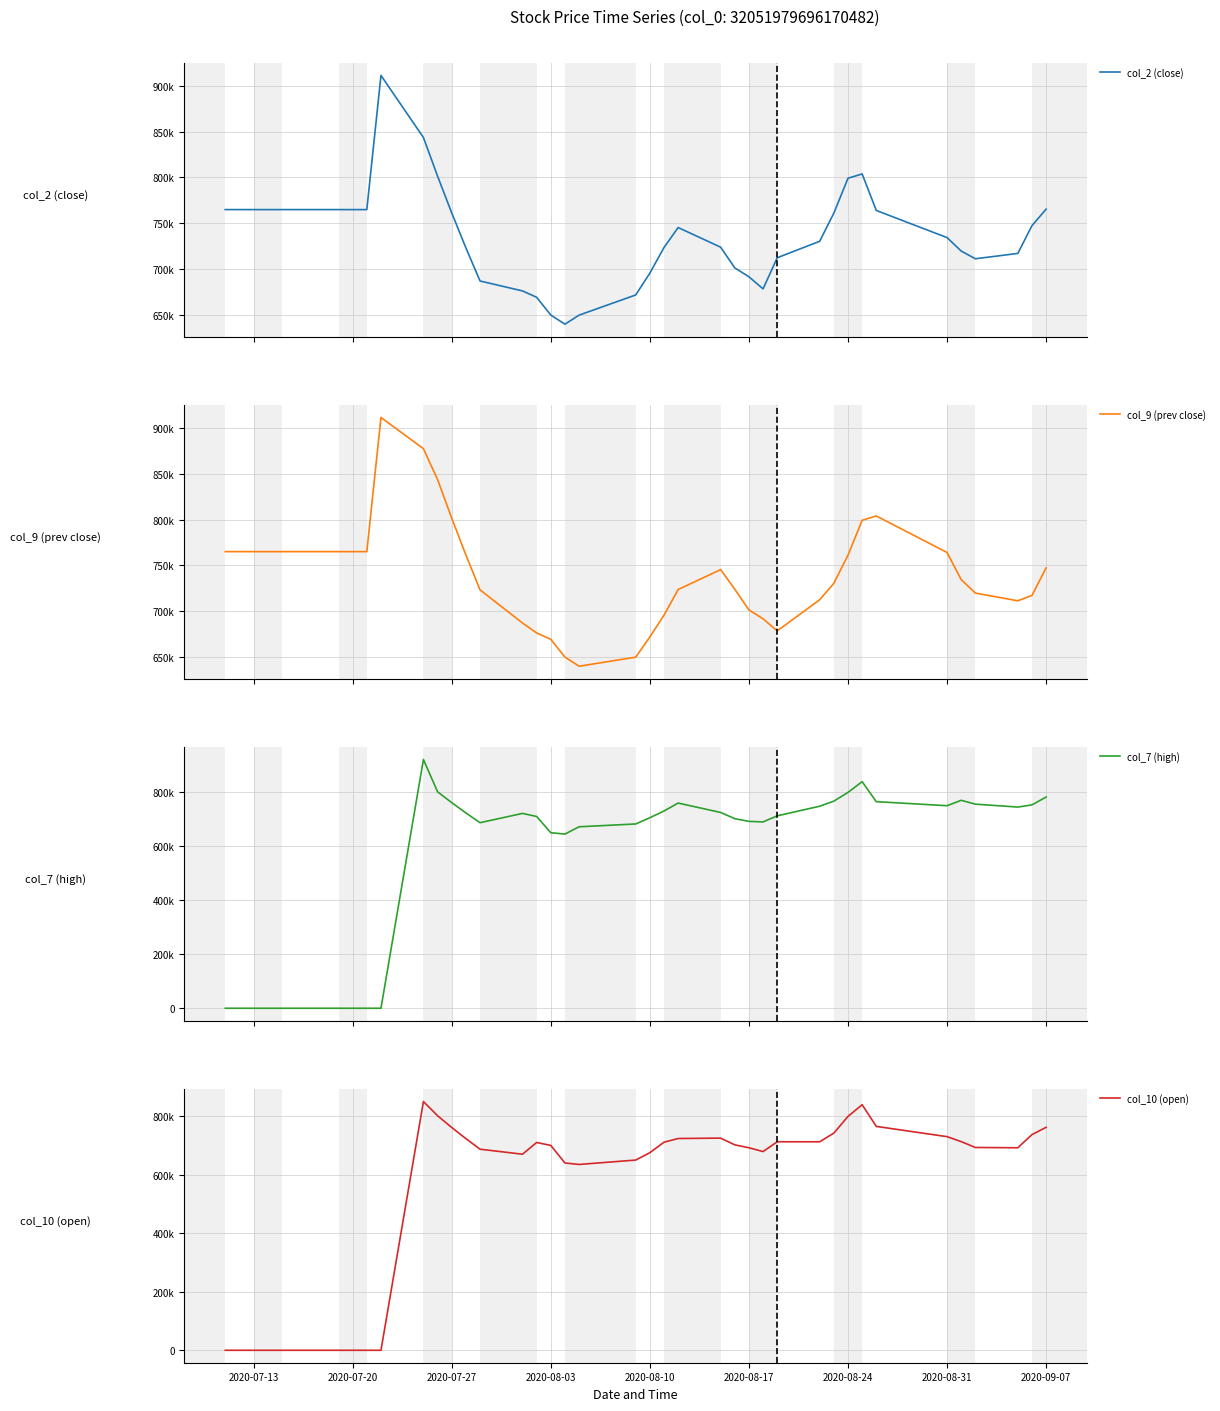

The value of col_9 (prev close) at 2020-08-03 is 669340. True or false?

True